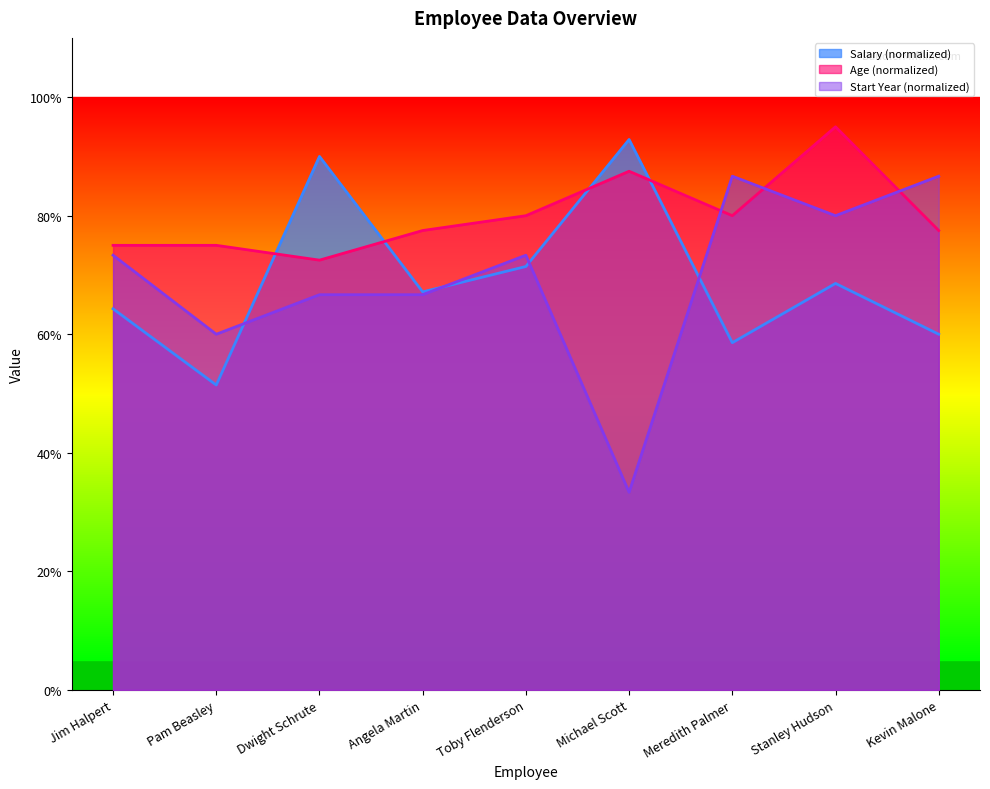

Reading left to right, extract all data points from this chart.

Salary: Jim Halpert=0.6	Pam Beasley=0.5	Dwight Schrute=0.9	Angela Martin=0.7	Toby Flenderson=0.7	Michael Scott=0.9	Meredith Palmer=0.6	Stanley Hudson=0.7	Kevin Malone=0.6
Age: Jim Halpert=0.8	Pam Beasley=0.8	Dwight Schrute=0.7	Angela Martin=0.8	Toby Flenderson=0.8	Michael Scott=0.9	Meredith Palmer=0.8	Stanley Hudson=0.9	Kevin Malone=0.8
Start Year: Jim Halpert=0.7	Pam Beasley=0.6	Dwight Schrute=0.7	Angela Martin=0.7	Toby Flenderson=0.7	Michael Scott=0.3	Meredith Palmer=0.9	Stanley Hudson=0.8	Kevin Malone=0.9